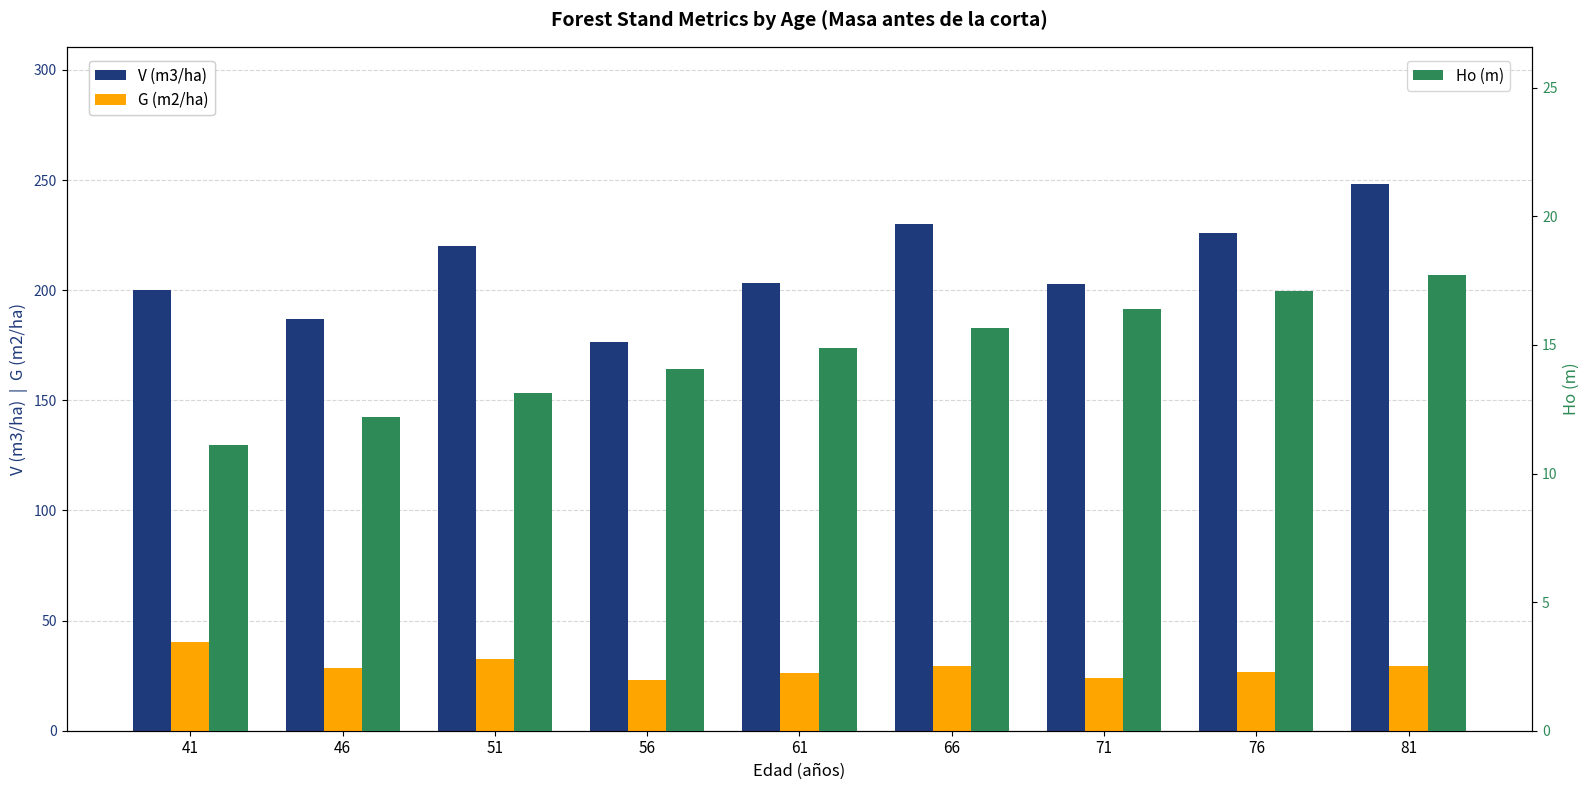

What is the value of the V (m3/ha) bar at the 1st from the left?

200.2